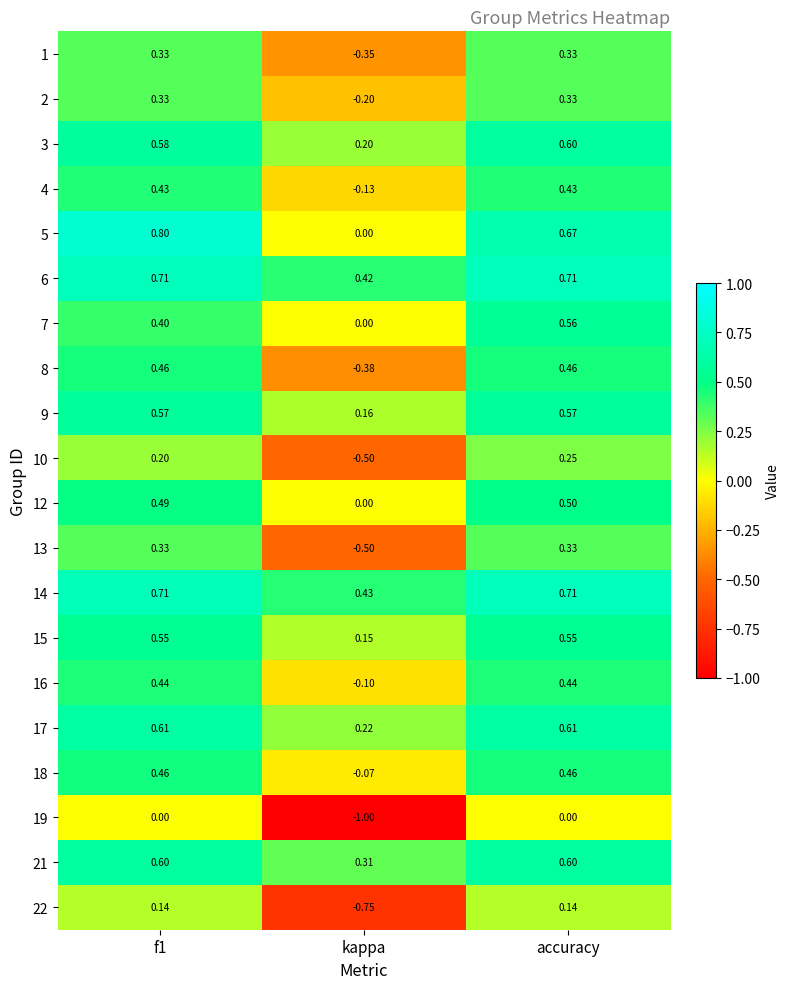

At which category is the sum across all series the highest?

accuracy